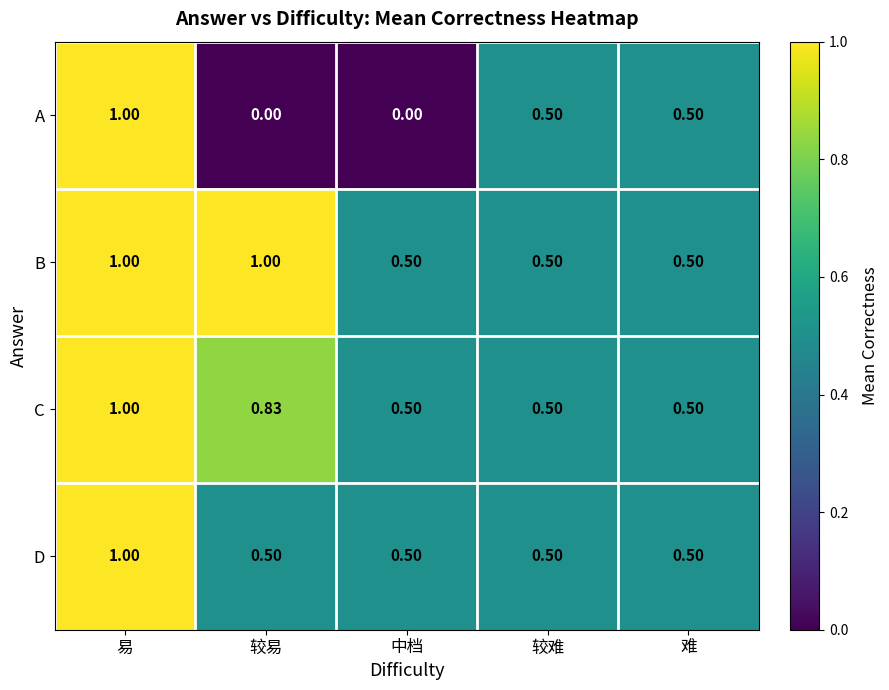

How many distinct data groups are displayed?

4